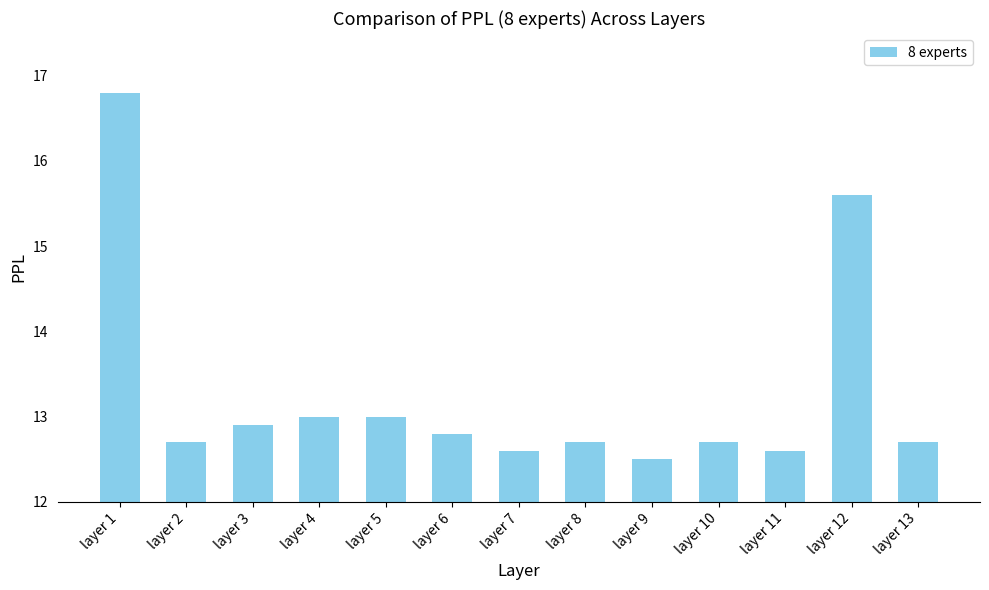

Is it true that the value at layer 11 is 12.6?

True